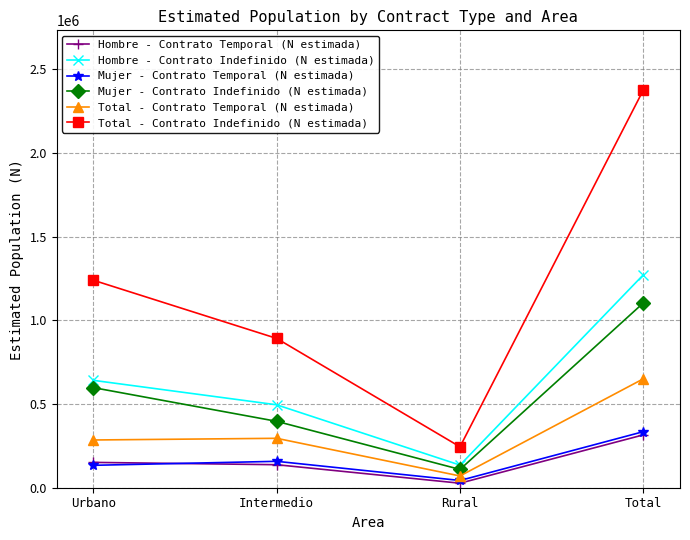

What is the approximate value of Hombre - Contrato Temporal (N estimada) at Total?

315840